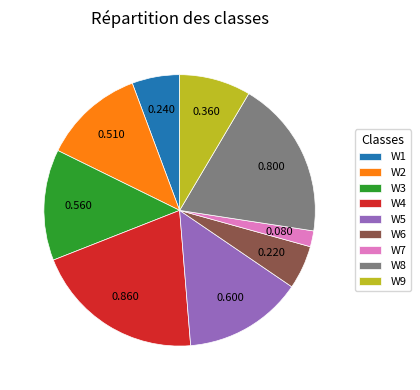

Is the sum of W1 and W5 greater than half?

No